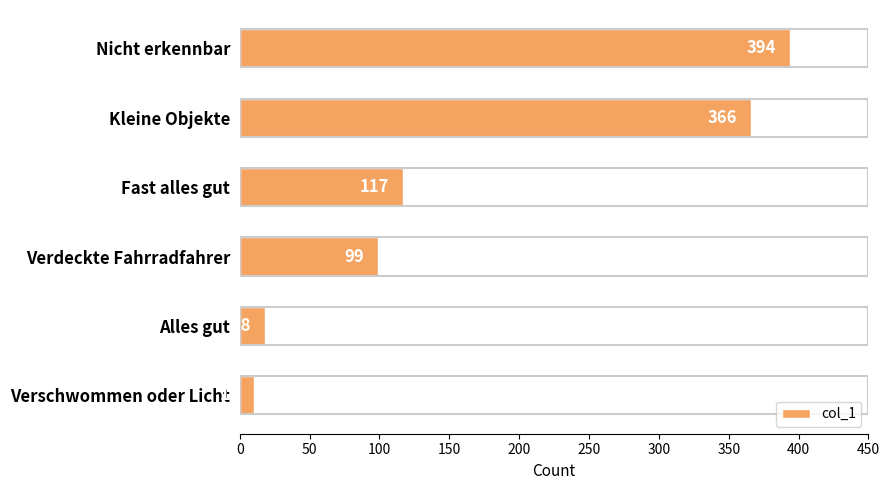

The chart shows a value of 99 at Verdeckte Fahrradfahrer. True or false?

True